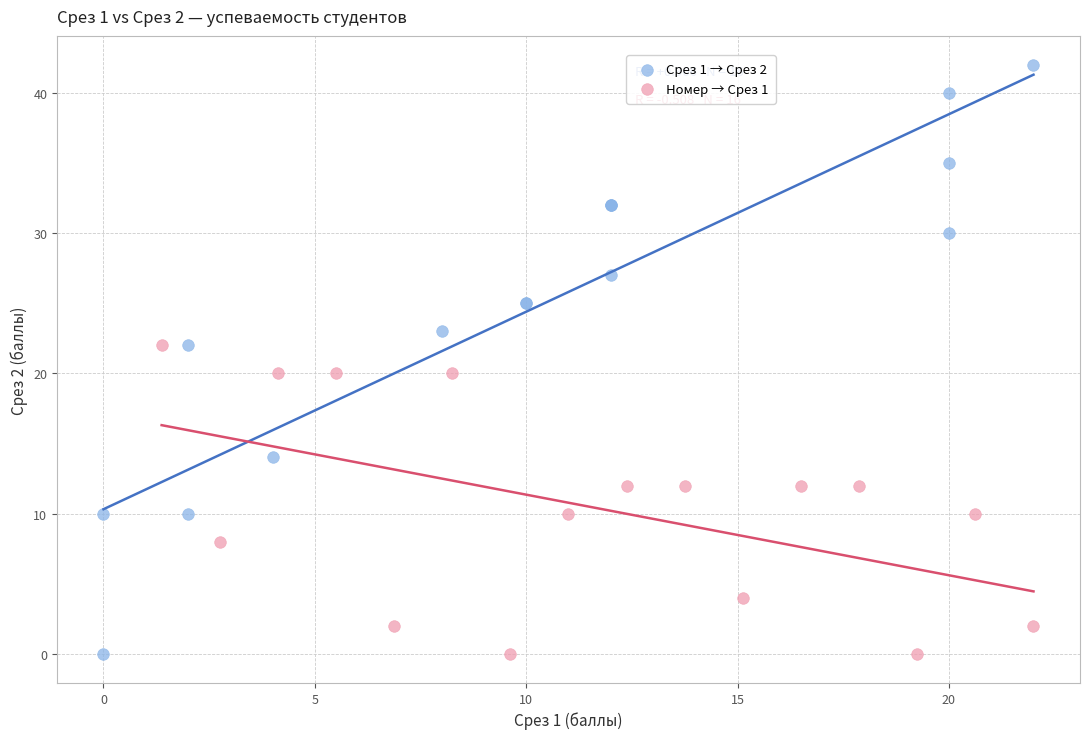

Which series reaches the maximum Y coordinate?

Срез 1 → Срез 2